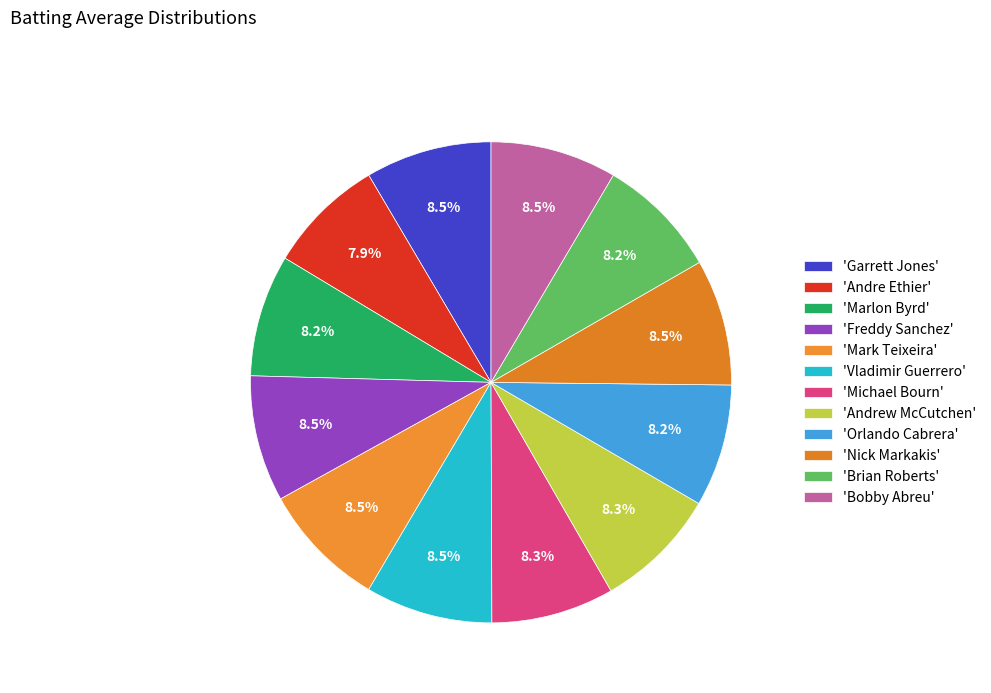

How many slices are in this pie chart?

12